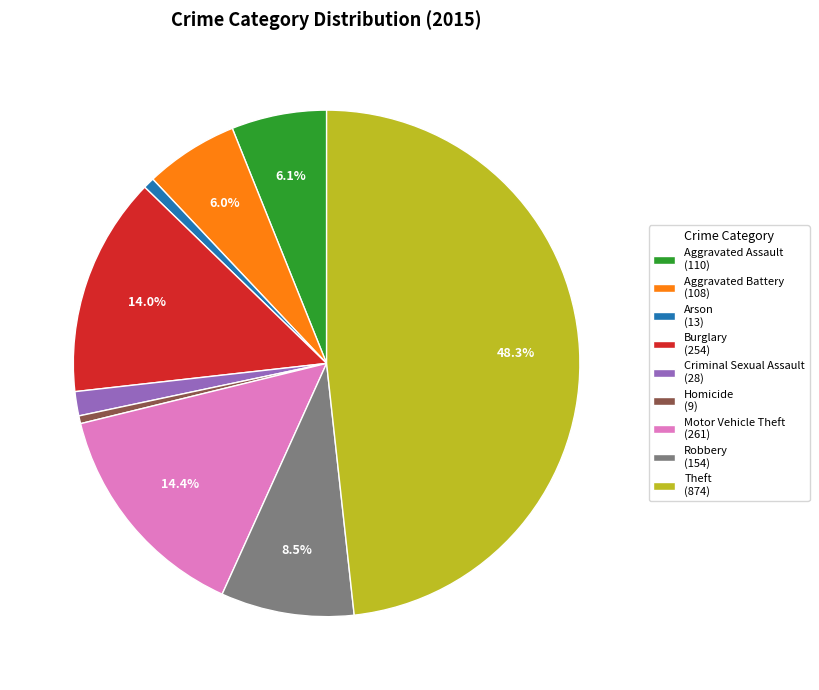

To the nearest percent, what percentage of the pie is Burglary?

14%